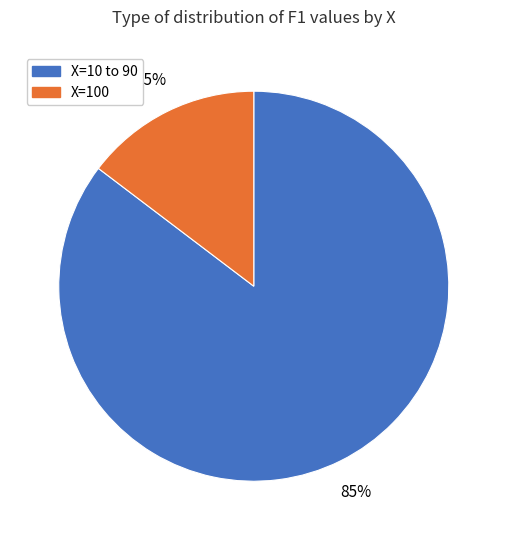

To the nearest percent, what is the average slice percentage?

50%